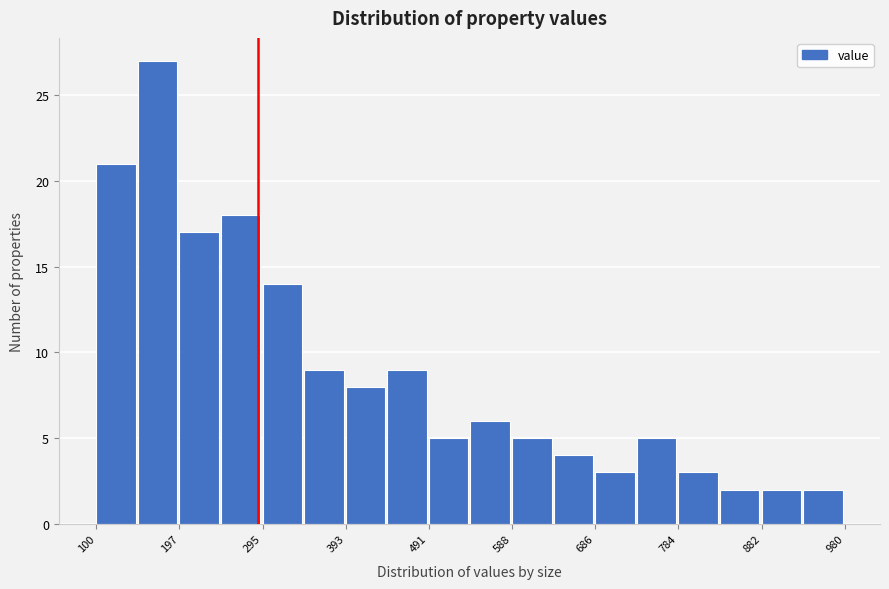

Reading left to right, transcribe this chart: for each bar, give the range it covers on the x-axis and its height. Neither the bar edges nor the heights are printed on the chart, so give them approximately, as read against the axes.

100 to 150: 21
150 to 200: 27
200 to 250: 17
250 to 300: 18
300 to 340: 14
340 to 390: 9
390 to 440: 8
440 to 490: 9
490 to 540: 5
540 to 590: 6
590 to 640: 5
640 to 690: 4
690 to 740: 3
740 to 780: 5
780 to 830: 3
830 to 880: 2
880 to 930: 2
930 to 980: 2